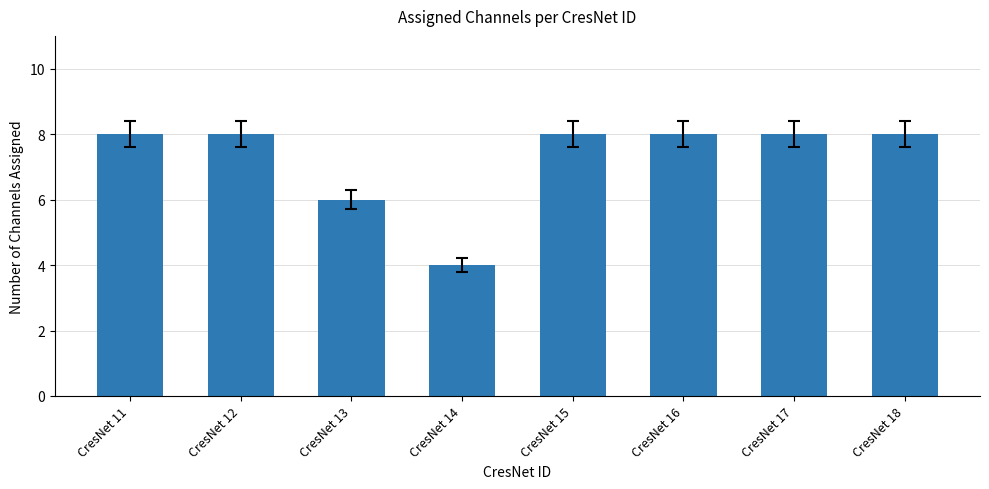

Which category has the lowest value across all series?

CresNet 14